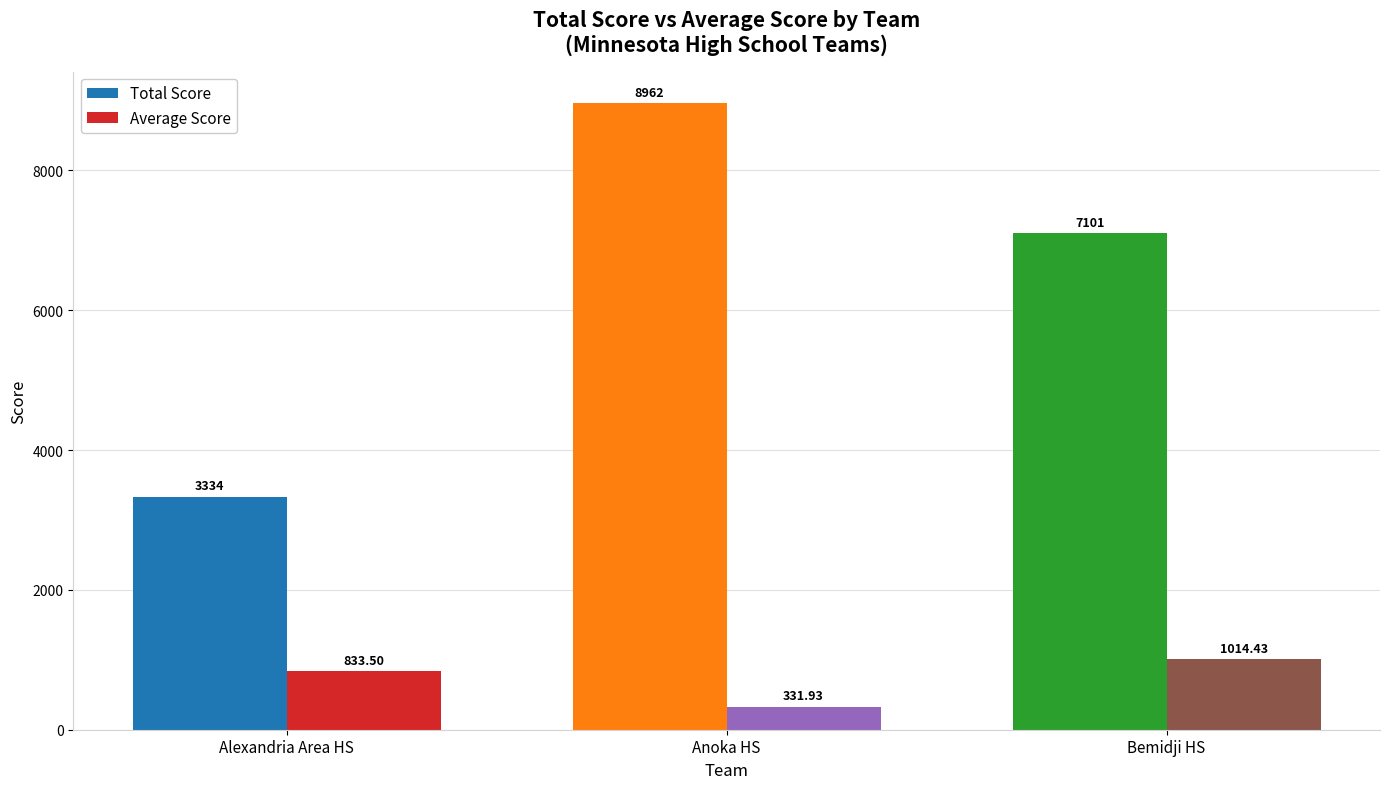

List the series in order of their overall mean, highest first.

Total Score, Average Score